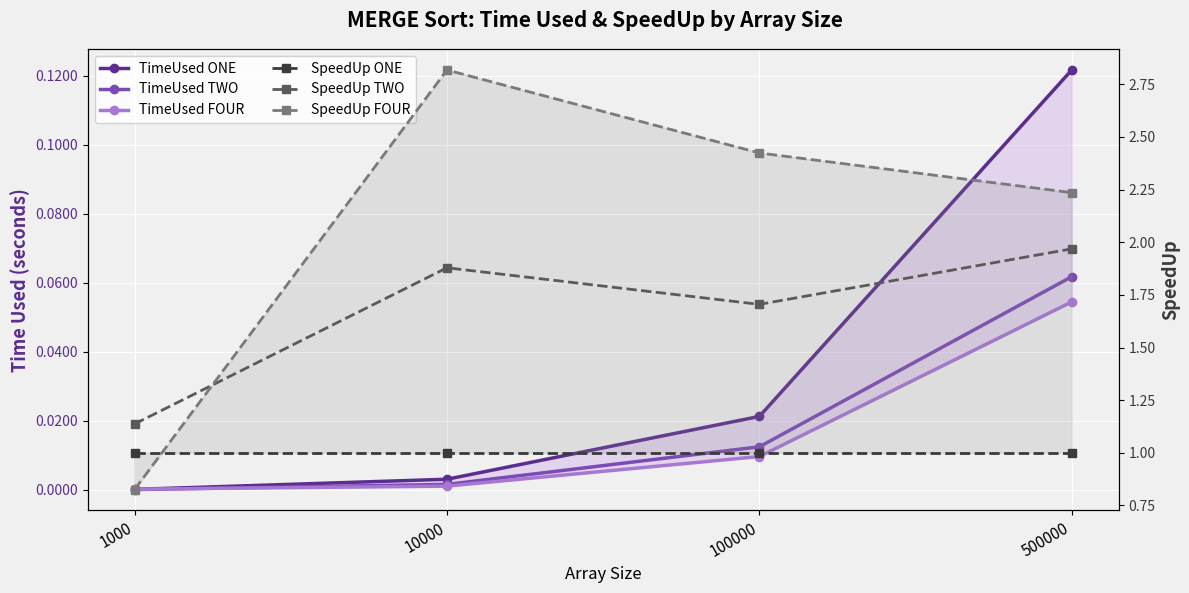

True or false: TimeUsed ONE has more than 0 points higher than both neighbors.

False